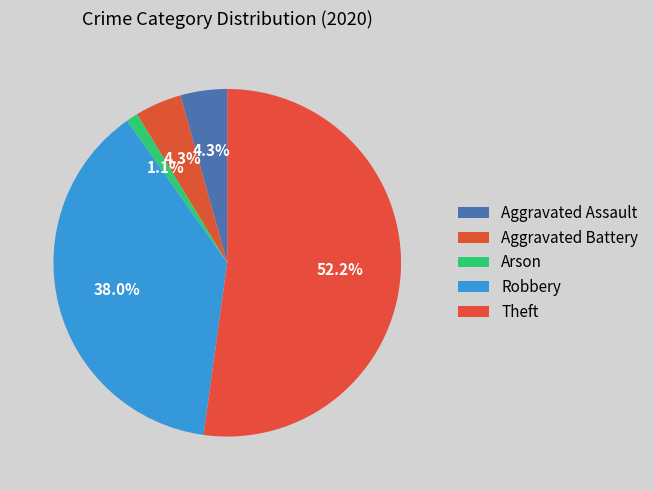

How many slices are in this pie chart?

5